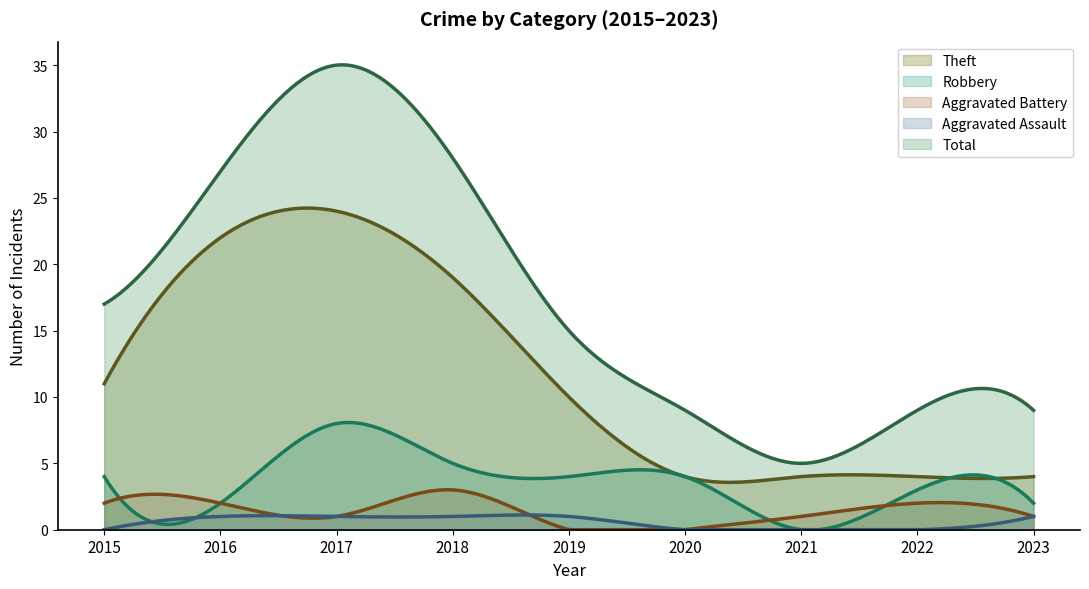

What are all the series names shown in the legend?

Theft, Robbery, Aggravated Battery, Aggravated Assault, Total